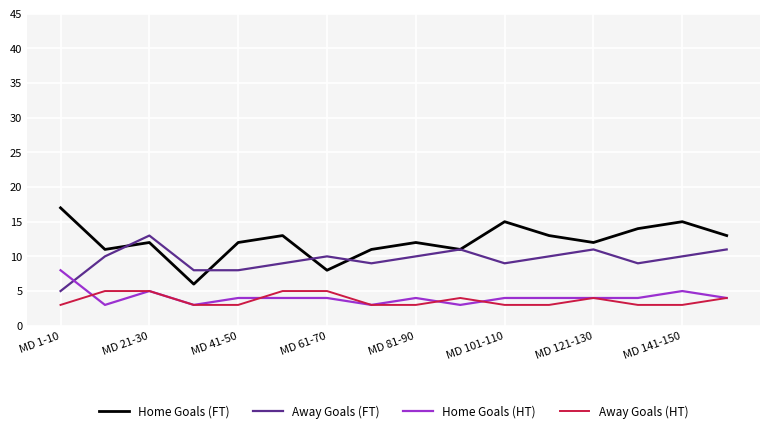

How many distinct data groups are displayed?

4